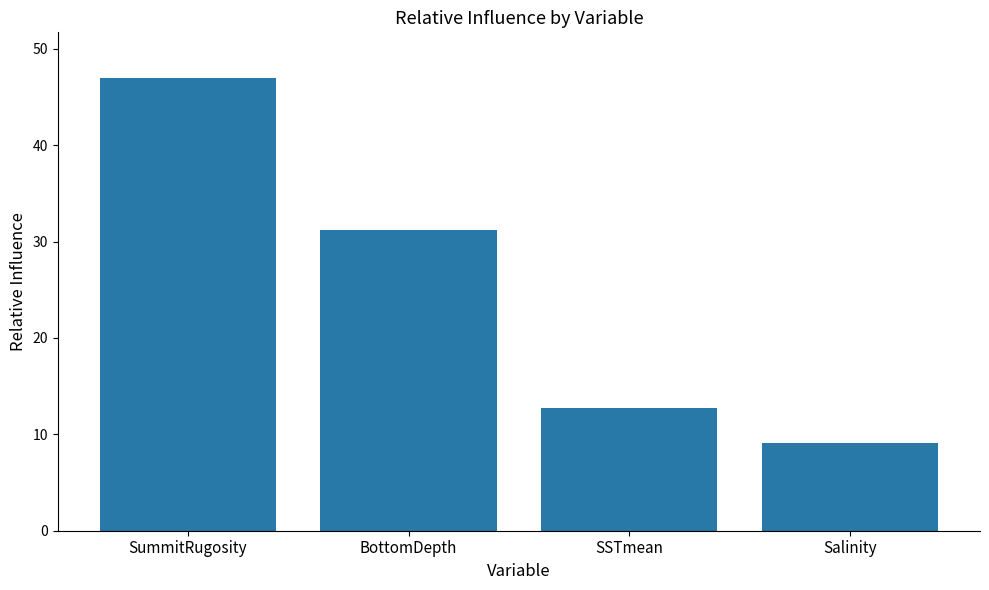

How many distinct data groups are displayed?

1